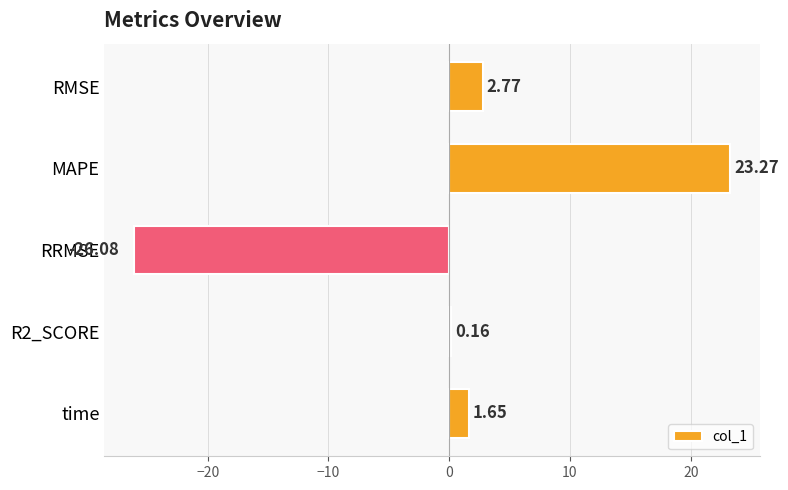

What is the sum of the values at time and R2_SCORE?

1.8